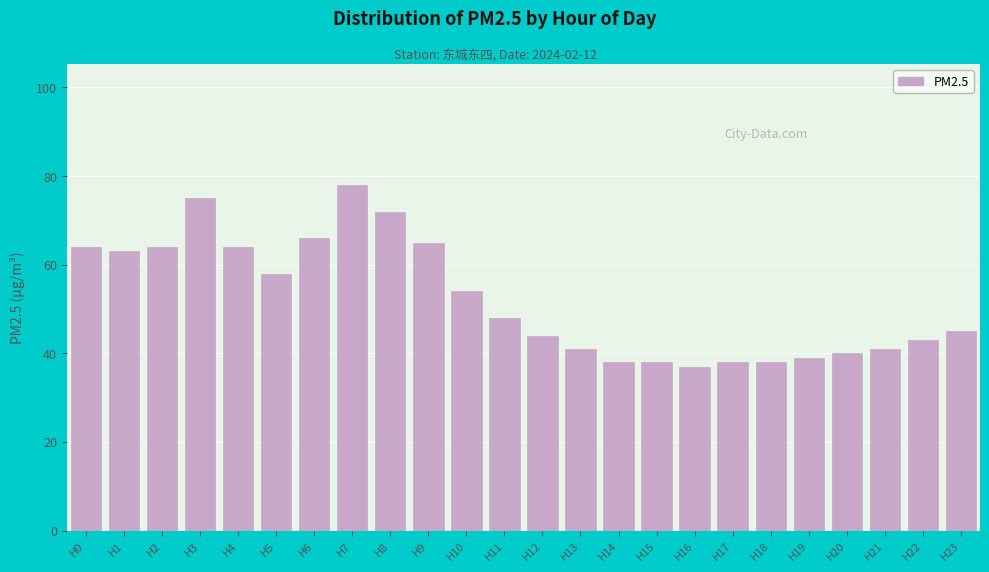

Reading right to left, extract all data points from this chart.

H23=45	H22=43	H21=41	H20=40	H19=39	H18=38	H17=38	H16=37	H15=38	H14=38	H13=41	H12=44	H11=48	H10=54	H9=65	H8=72	H7=78	H6=66	H5=58	H4=64	H3=75	H2=64	H1=63	H0=64